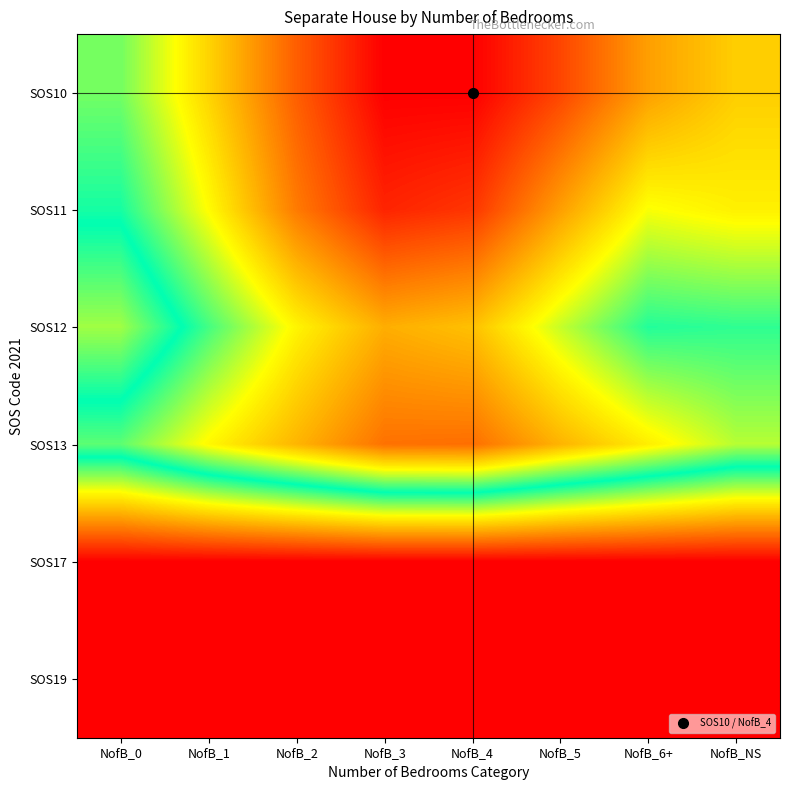

At how many categories does at least one series exceed 0?

8